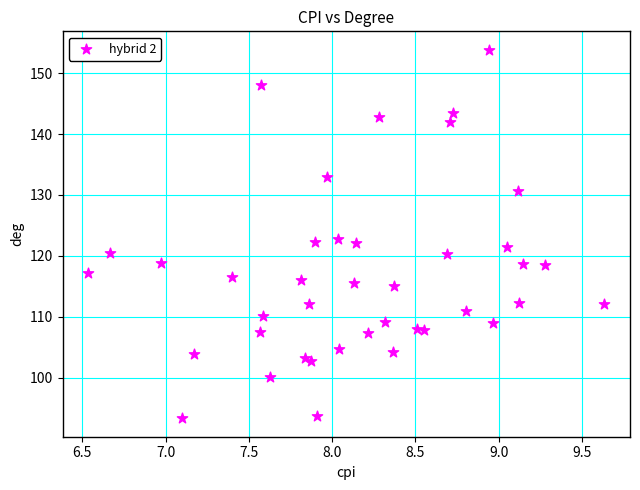

What is the range of Y values (max minus min)?

60.5